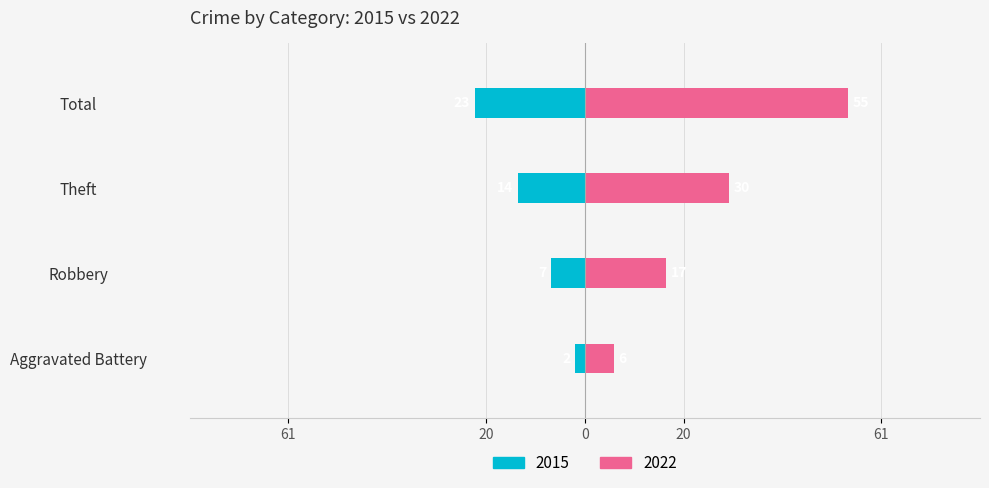

What is the spread (max minus min) of values at Robbery?

24